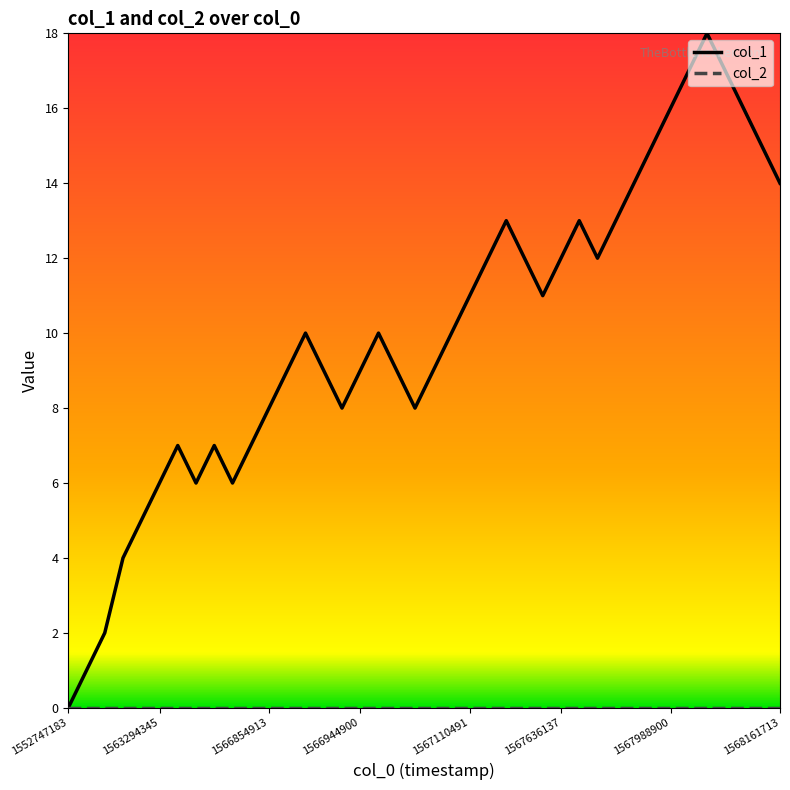

How many lines are shown in the chart?

2